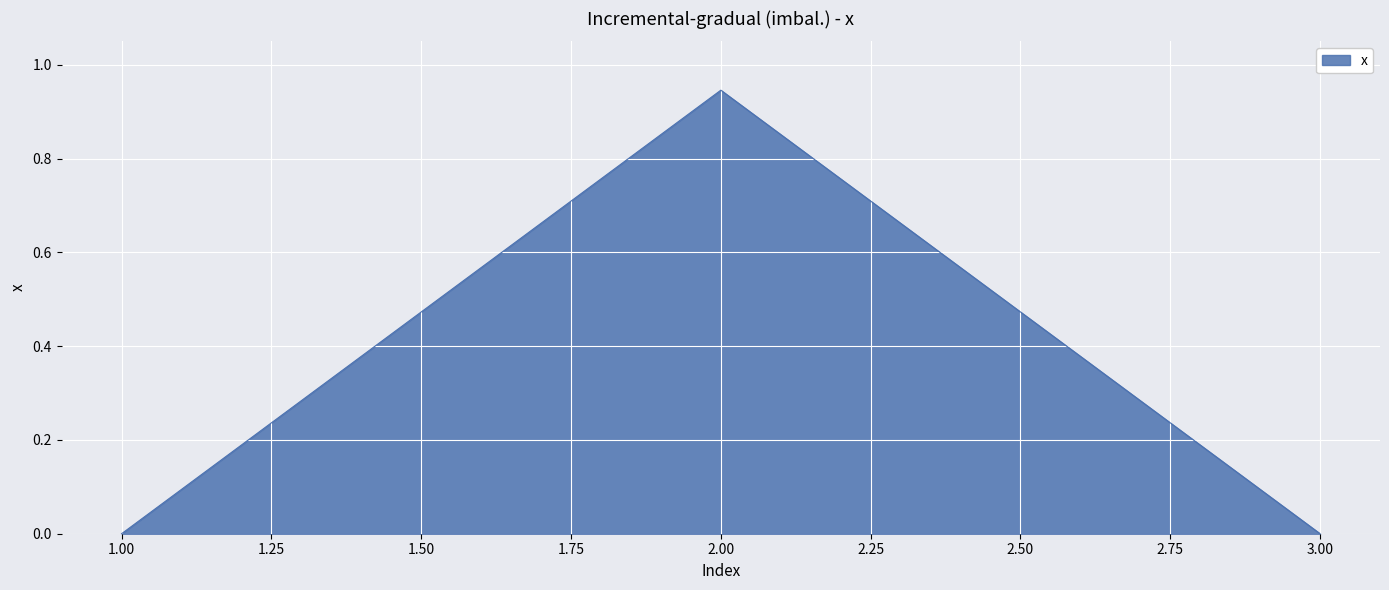

What is the average value?

0.3